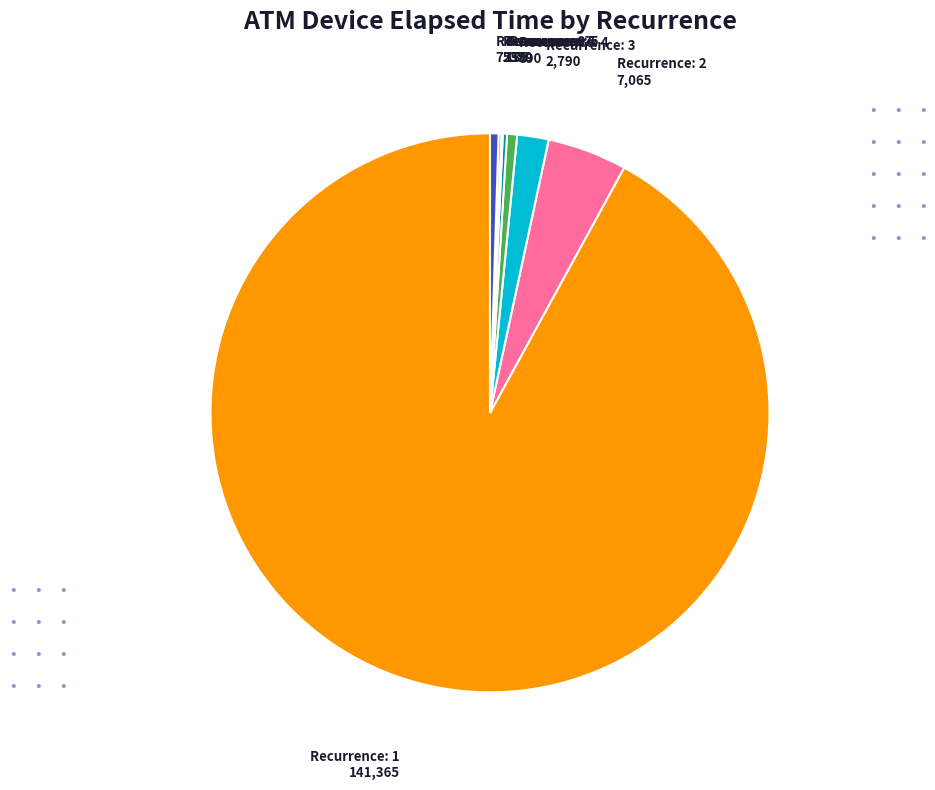

Does any single category account for the majority?

Yes